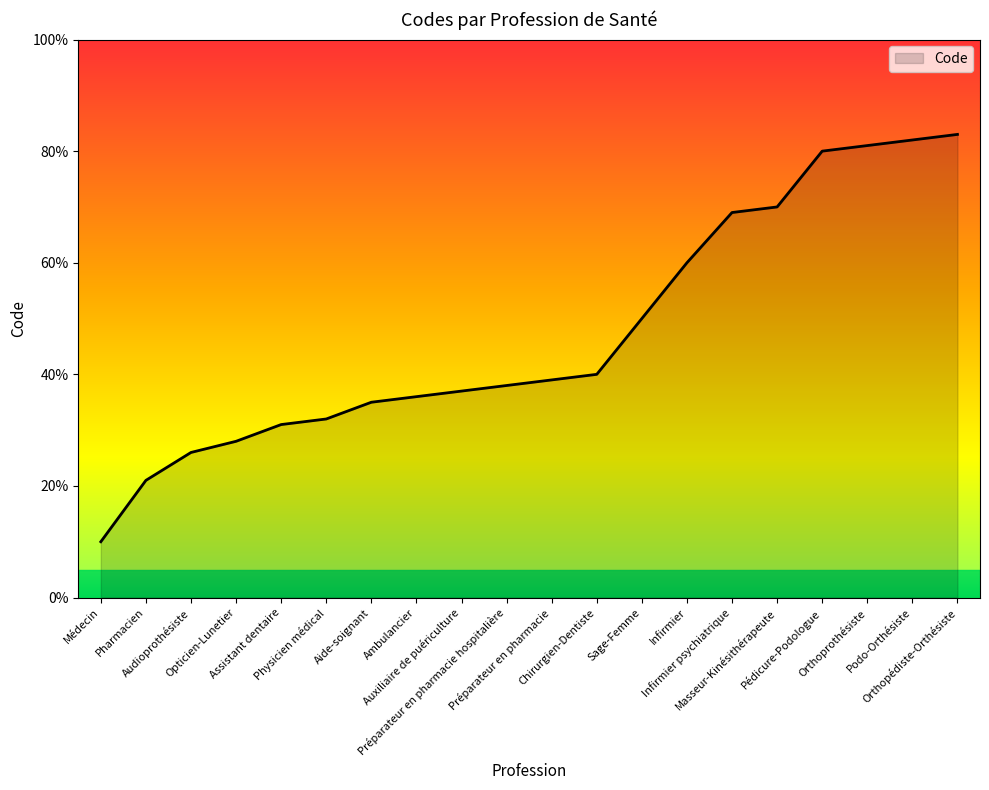

What is the ratio of the value at Préparateur en pharmacie hospitalière to the value at Opticien-Lunetier?

1.4